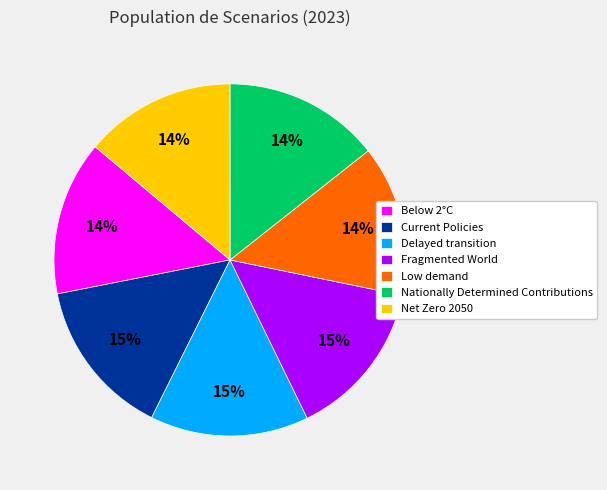

Count the number of slices in the pie.

7